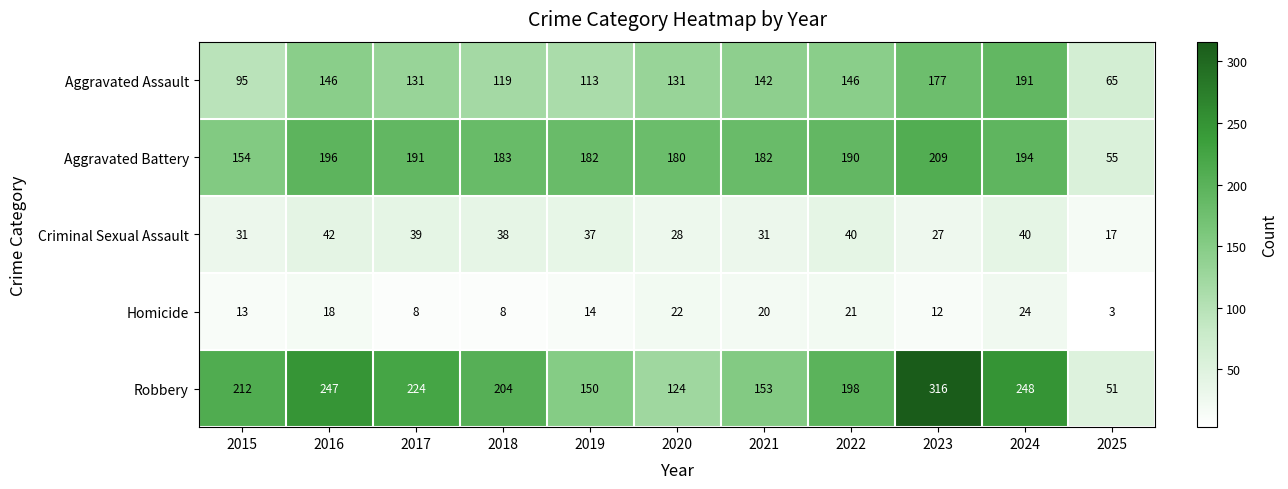

Which series has the largest total across all categories?

Robbery